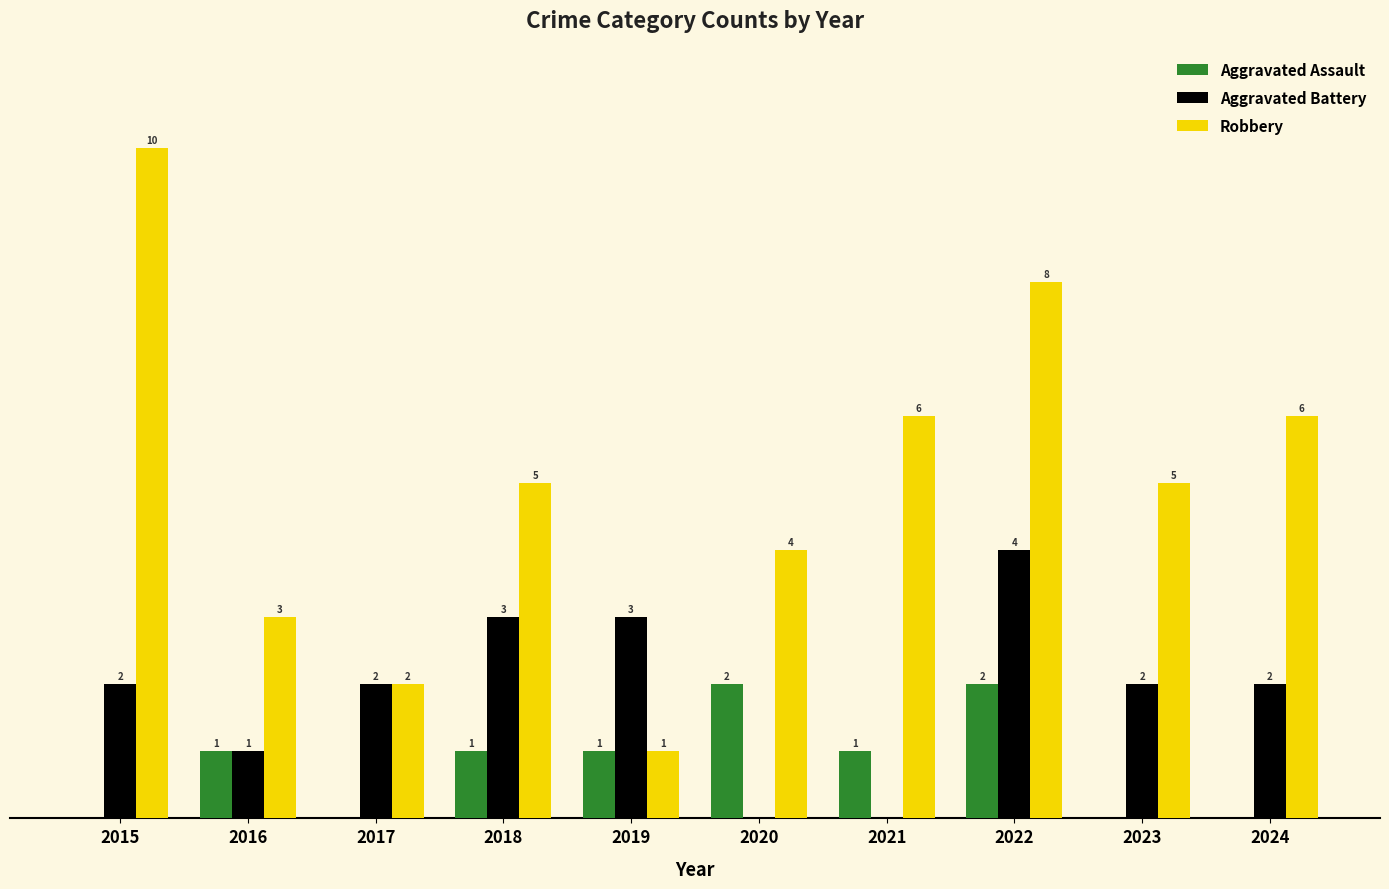

Is the value of Aggravated Battery at 2015 greater than the value of Robbery at 2021?

No